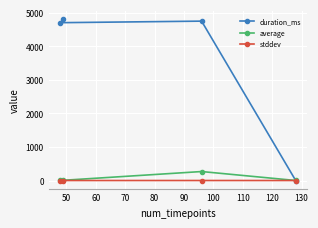

What is the highest value of the average series?

267.6